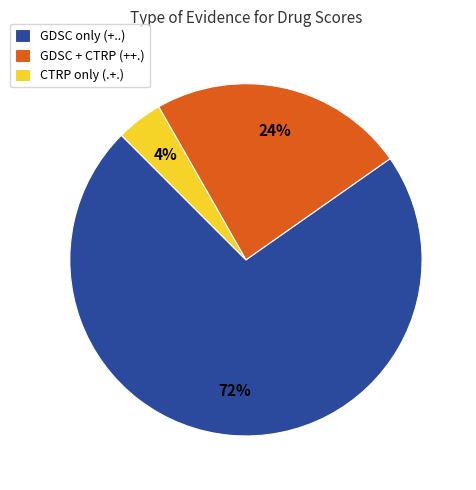

How many slices are in this pie chart?

3